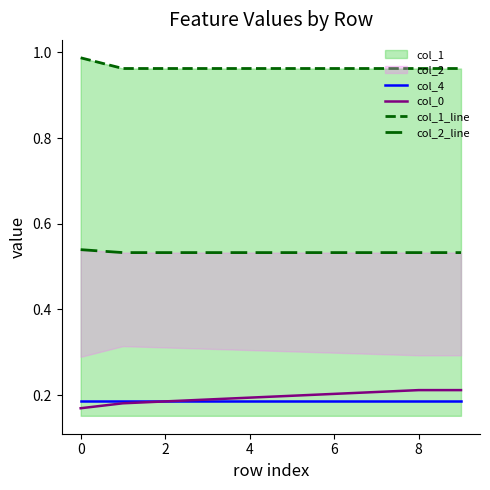

True or false: col_1_line has more than 0 points higher than both neighbors.

False